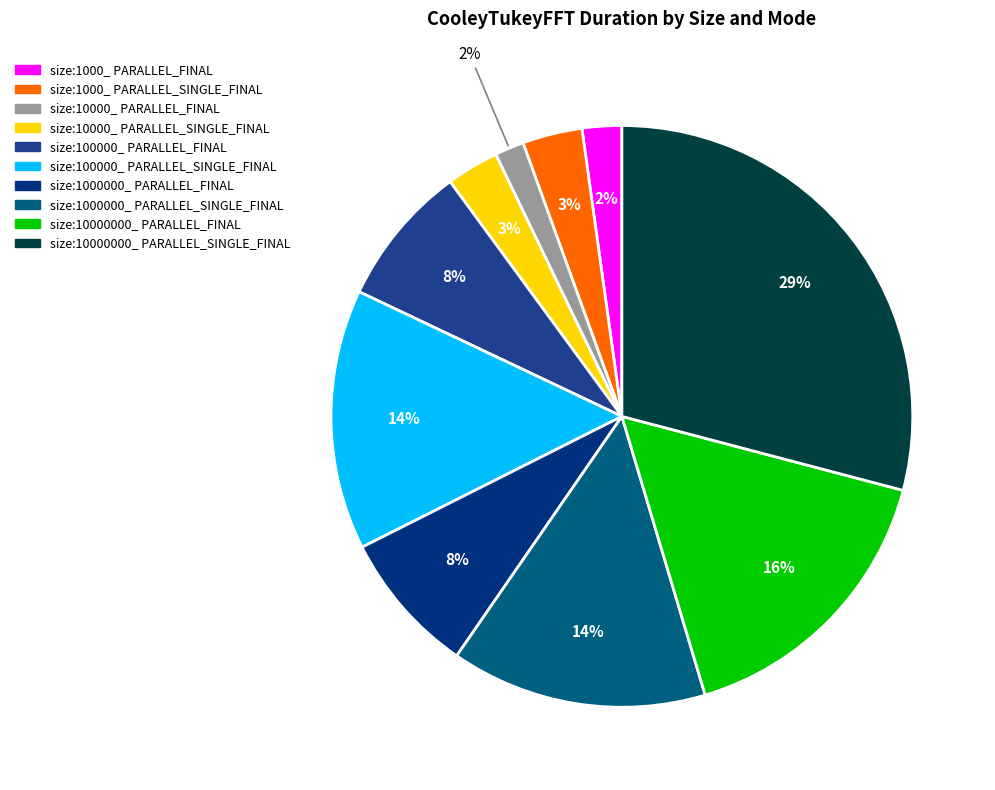

What percentage do size:10000000_ PARALLEL_SINGLE_FINAL and size:100000_ PARALLEL_FINAL together represent?

37.0%